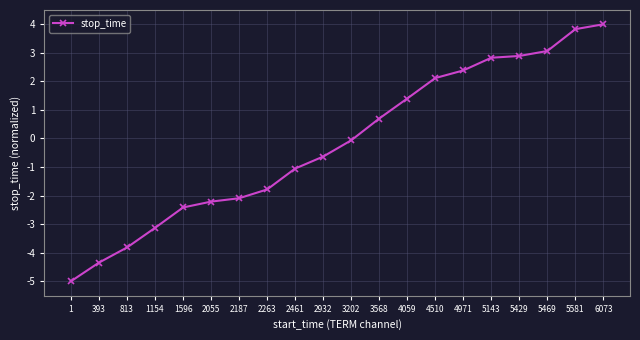

What value does the data have at 2461?

-1.1